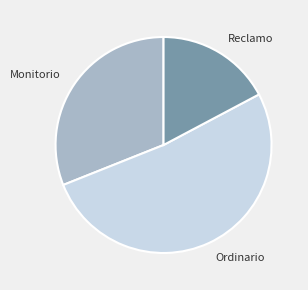

Which has a higher value, Monitorio or Ordinario?

Ordinario